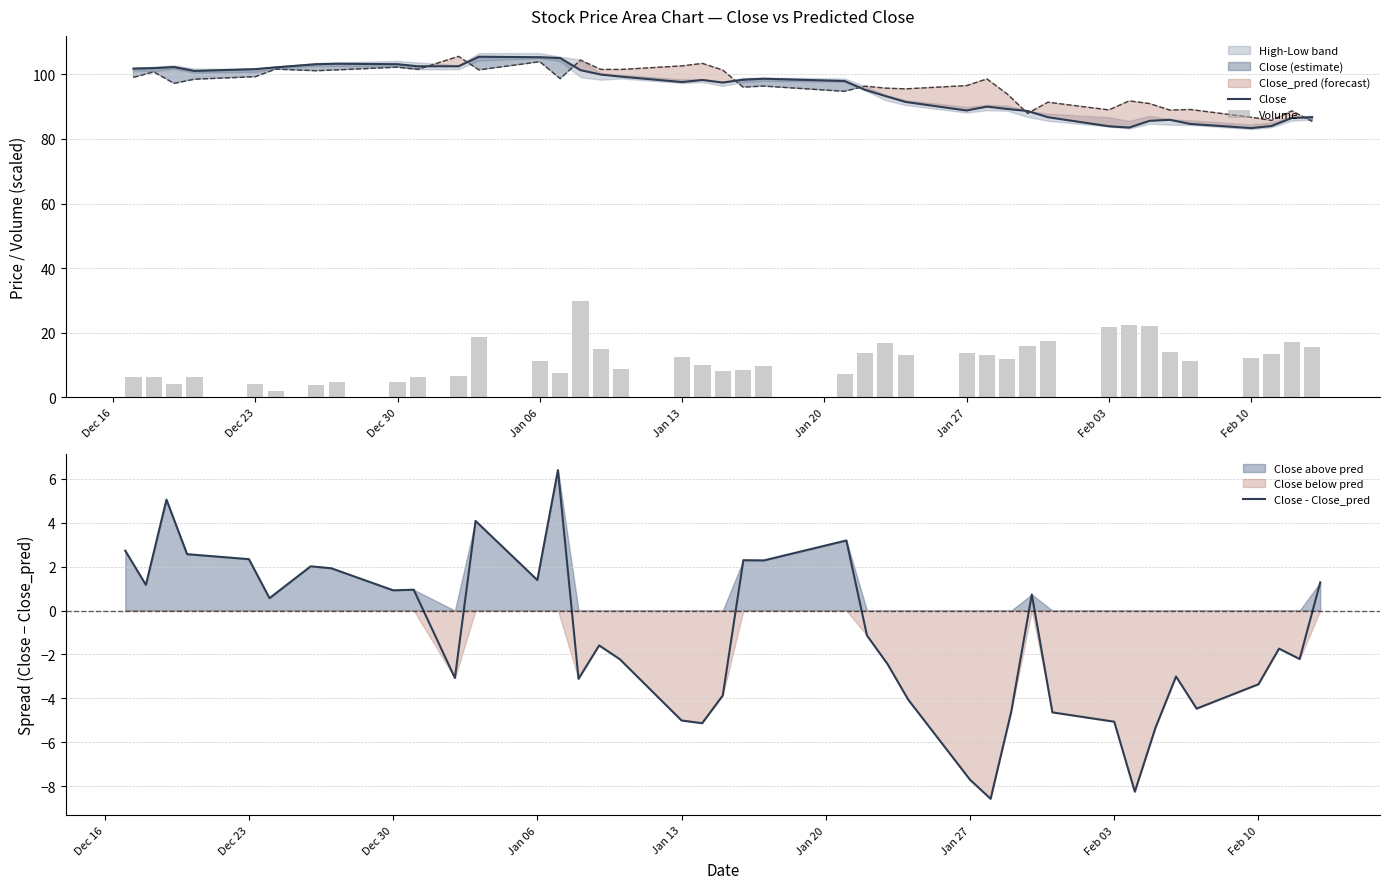

What is the minimum value for Close?

83.4